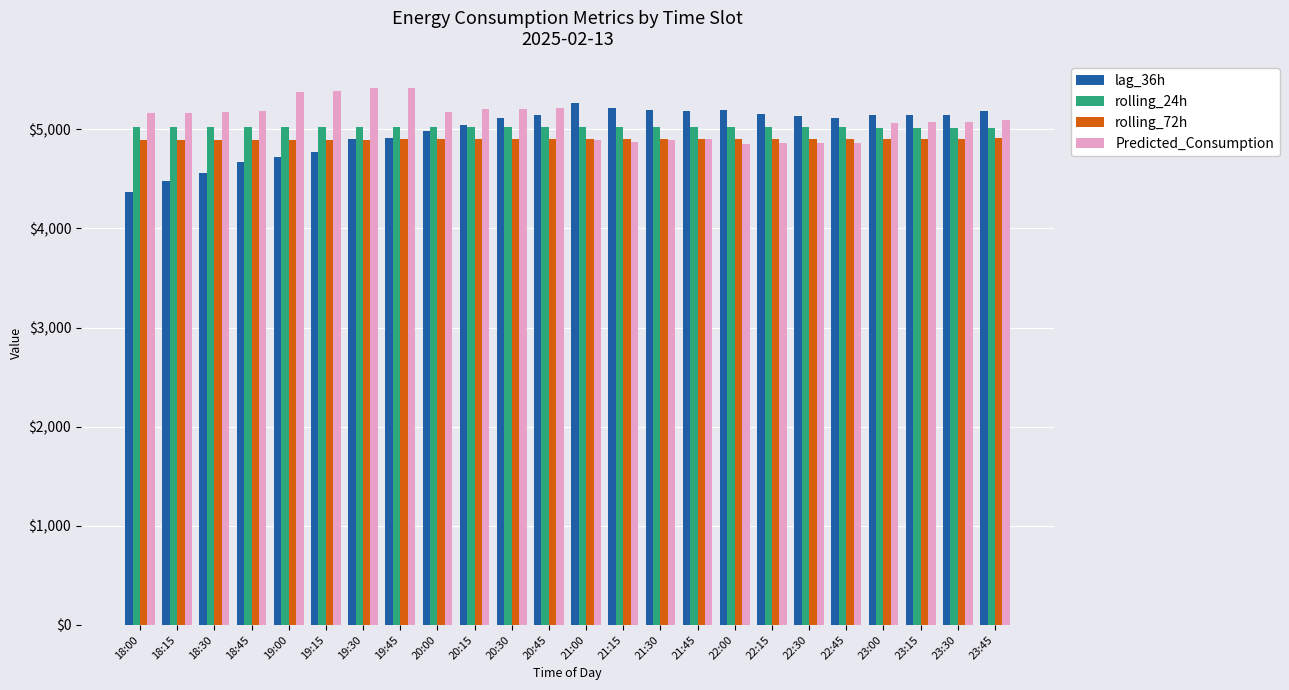

At how many categories does at least one series exceed 4489?

24